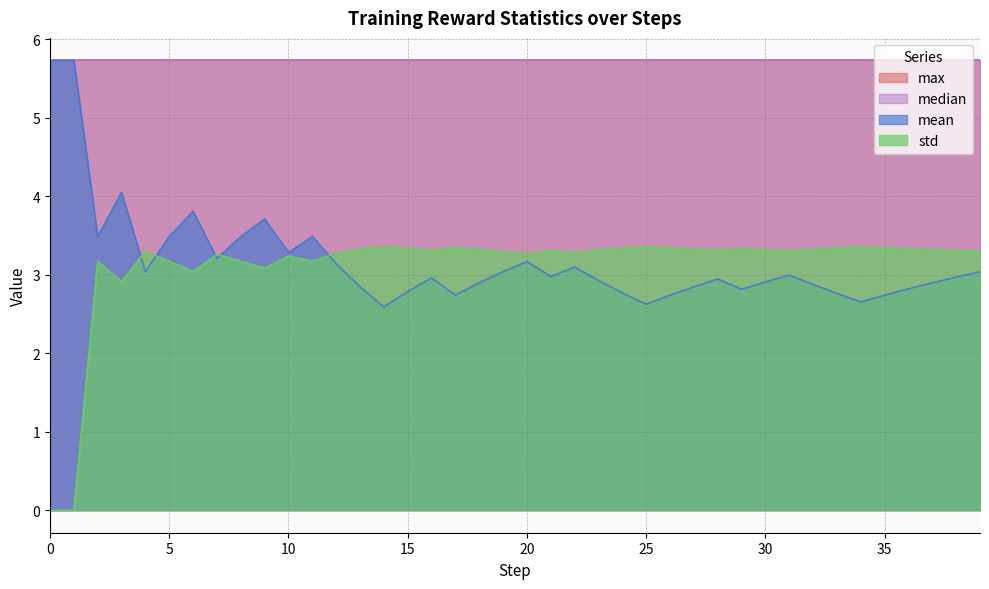

At which label does mean reach its minimum?

14